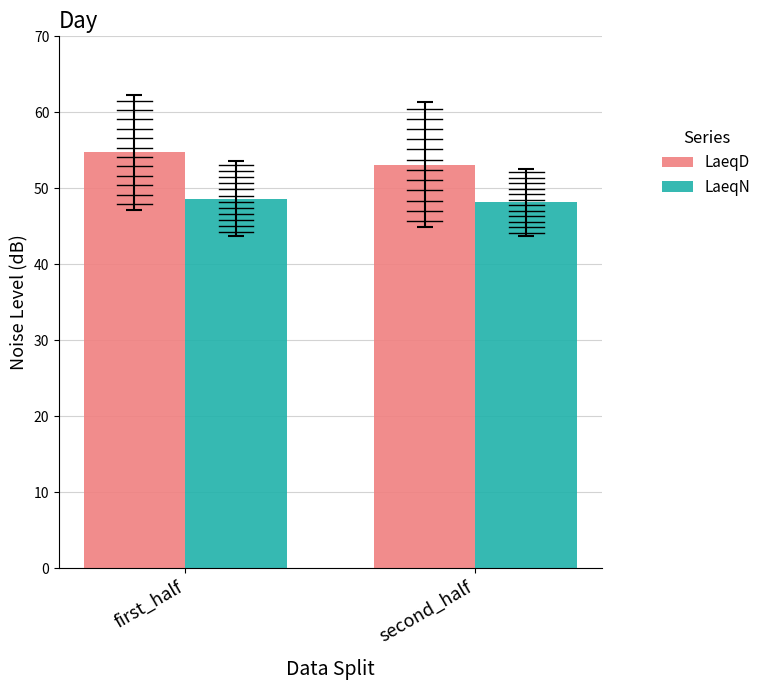

Read the LaeqN value at second_half.

48.1